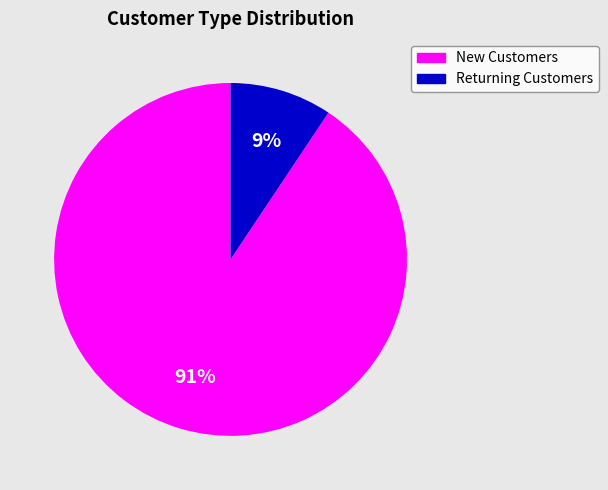

Does any single category account for the majority?

Yes